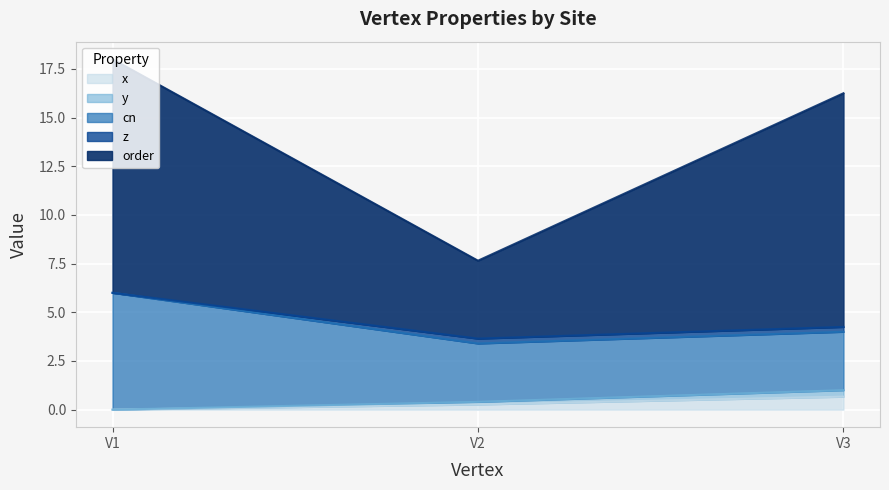

What is the highest value of the x series?

0.7